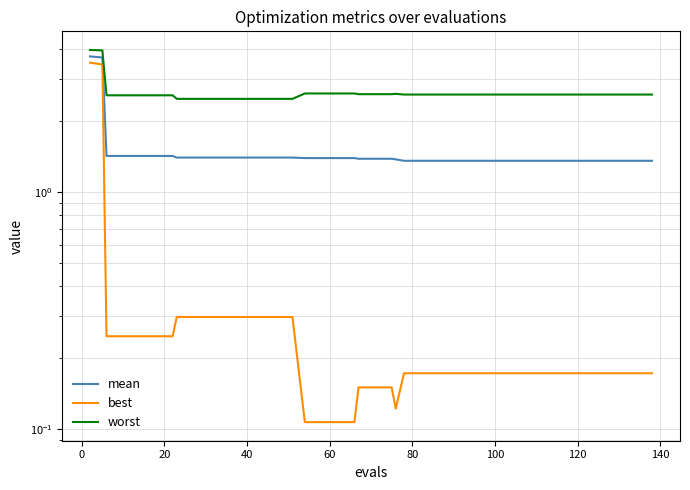

Count the worst values in the range 2 to 3.

37